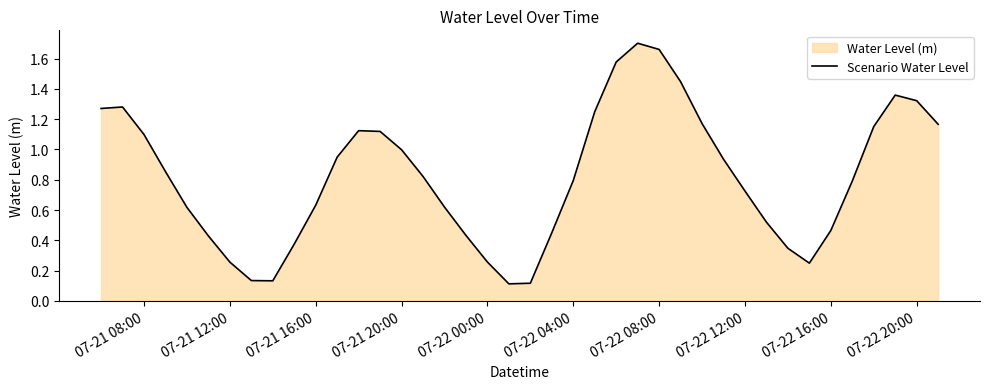

Reading left to right, extract all data points from this chart.

1.3	1.3	1.1	0.9	0.6	0.4	0.3	0.1	0.1	0.4	0.6	0.9	1.1	1.1	1.0	0.8	0.6	0.4	0.3	0.1	0.1	0.4	0.8	1.2	1.6	1.7	1.7	1.4	1.2	0.9	0.7	0.5	0.3	0.2	0.5	0.8	1.2	1.4	1.3	1.2